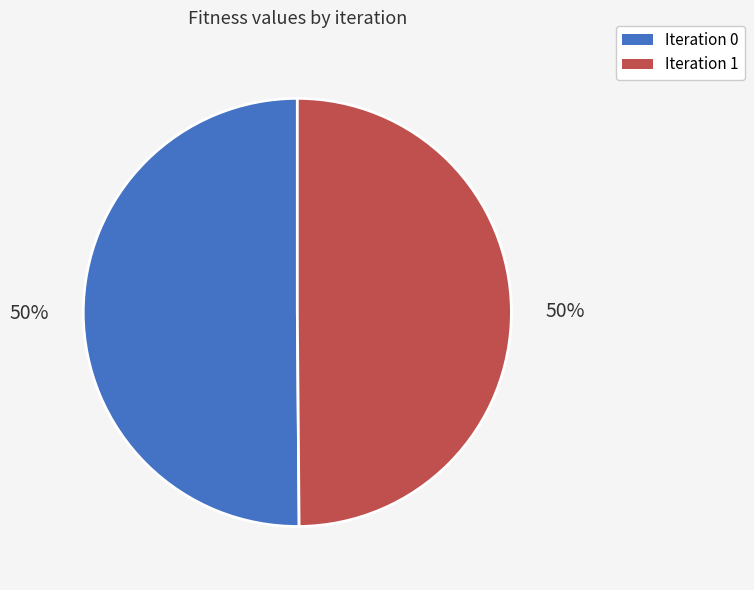

Count the number of slices in the pie.

2